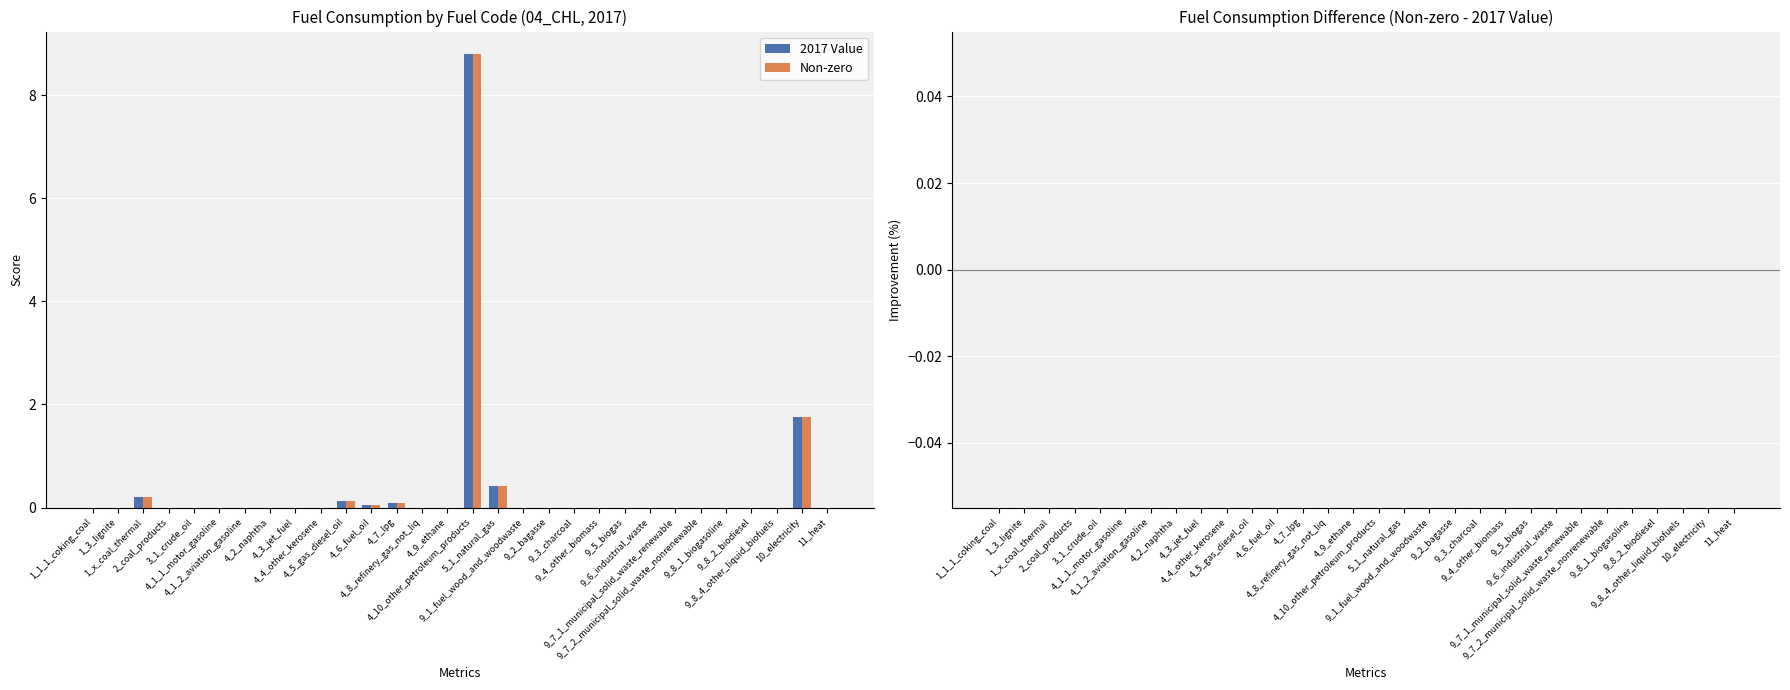

How many groups of bars are there?

30